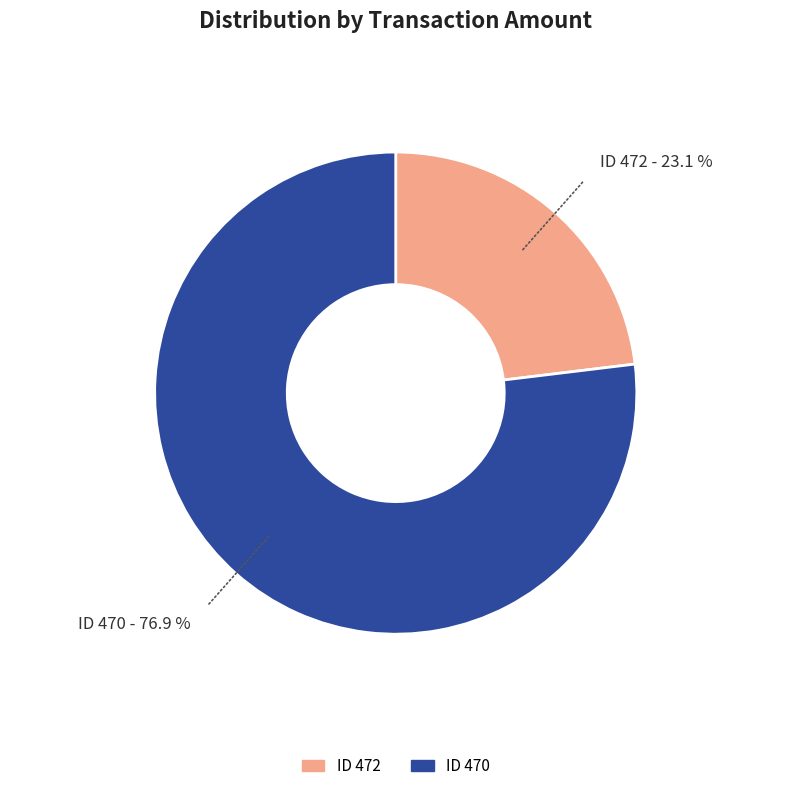

Is there a majority slice in this chart?

Yes